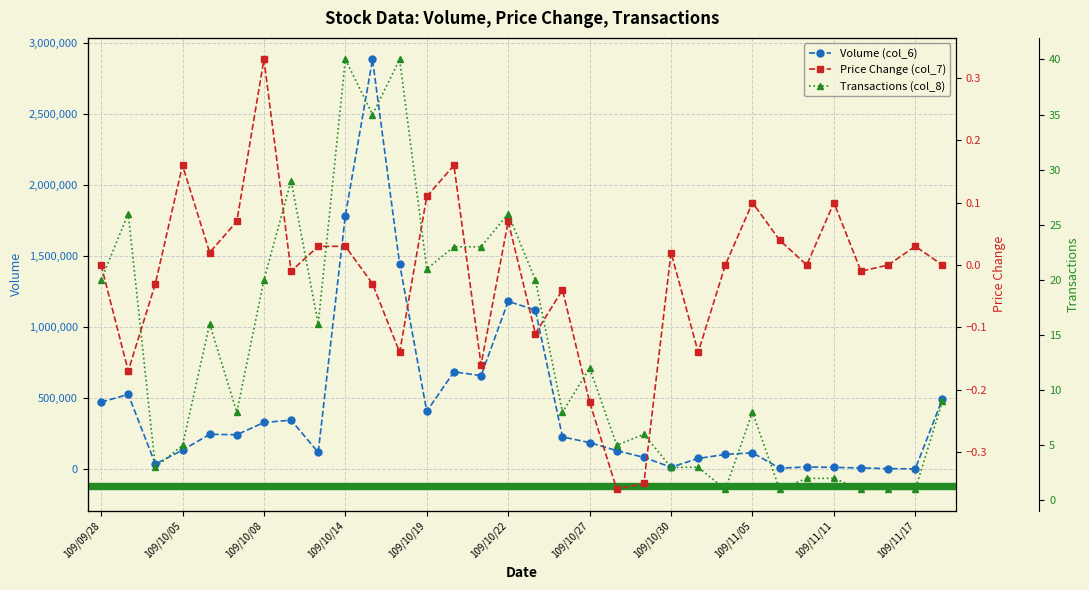

How many values in the Volume (col_6) series exceed 228060?

15